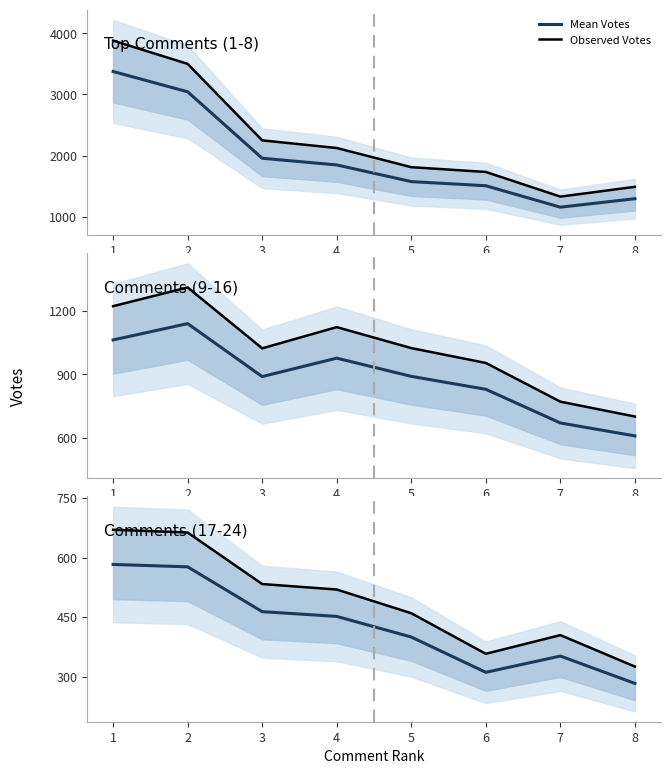

Which series has the largest range (max minus min)?

Observed Votes